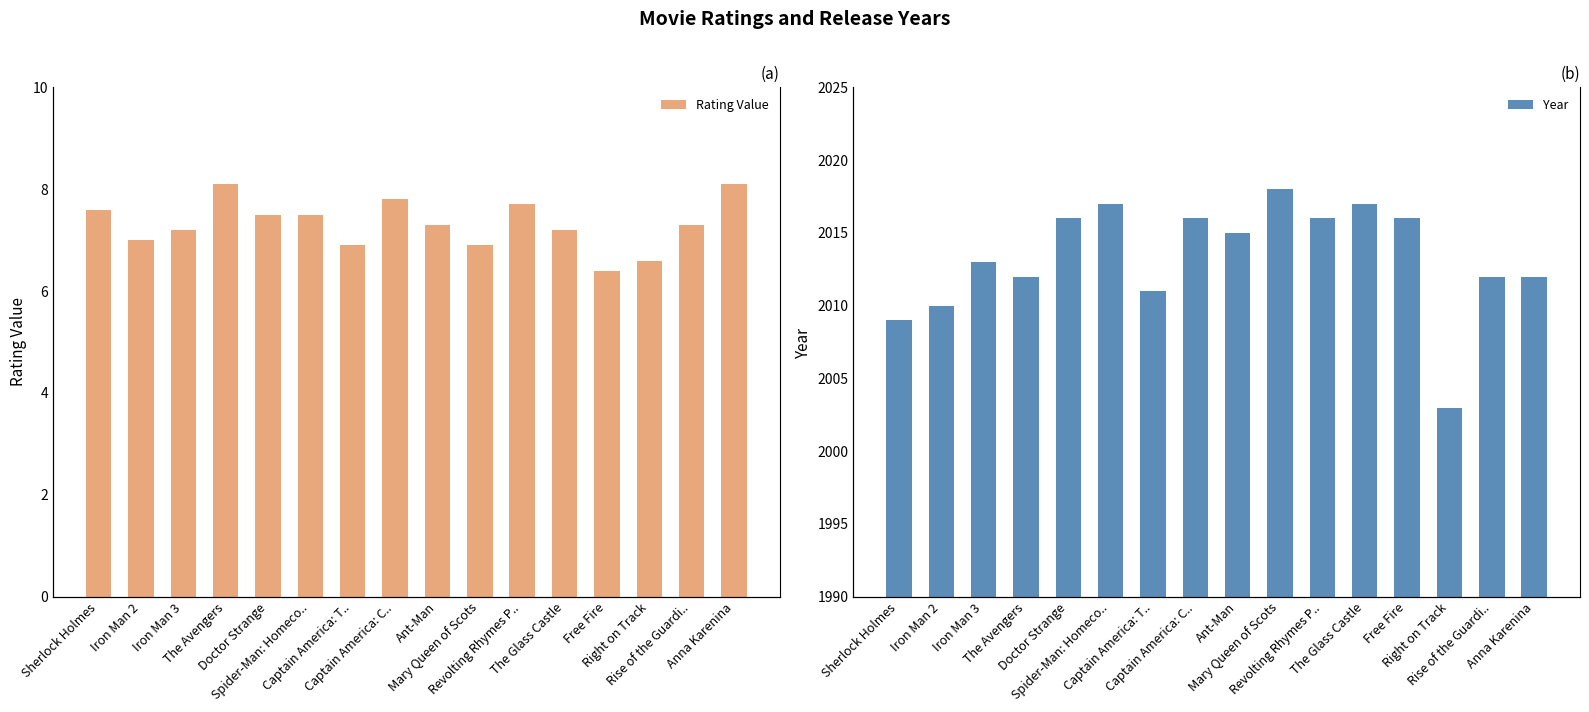

Reading left to right, transcribe all the data shown in this chart.

Rating Value: Sherlock Holmes=7.6	Iron Man 2=7.0	Iron Man 3=7.2	The Avengers=8.1	Doctor Strange=7.5	Spider-Man: Homeco..=7.5	Captain America: T..=6.9	Captain America: C..=7.8	Ant-Man=7.3	Mary Queen of Scots=6.9	Revolting Rhymes P..=7.7	The Glass Castle=7.2	Free Fire=6.4	Right on Track=6.6	Rise of the Guardi..=7.3	Anna Karenina=8.1
Year: Sherlock Holmes=2009.0	Iron Man 2=2010.0	Iron Man 3=2013.0	The Avengers=2012.0	Doctor Strange=2016.0	Spider-Man: Homeco..=2017.0	Captain America: T..=2011.0	Captain America: C..=2016.0	Ant-Man=2015.0	Mary Queen of Scots=2018.0	Revolting Rhymes P..=2016.0	The Glass Castle=2017.0	Free Fire=2016.0	Right on Track=2003.0	Rise of the Guardi..=2012.0	Anna Karenina=2012.0